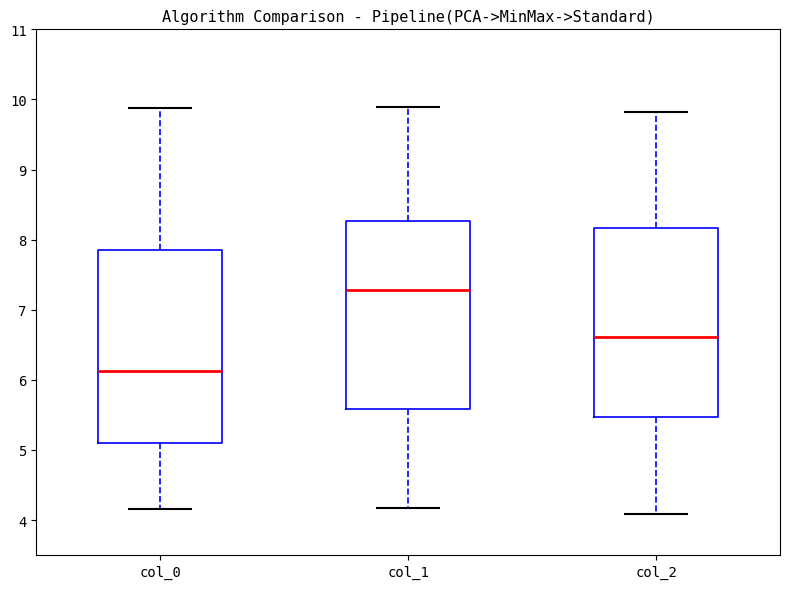

Which box's median line is the highest?

col_1